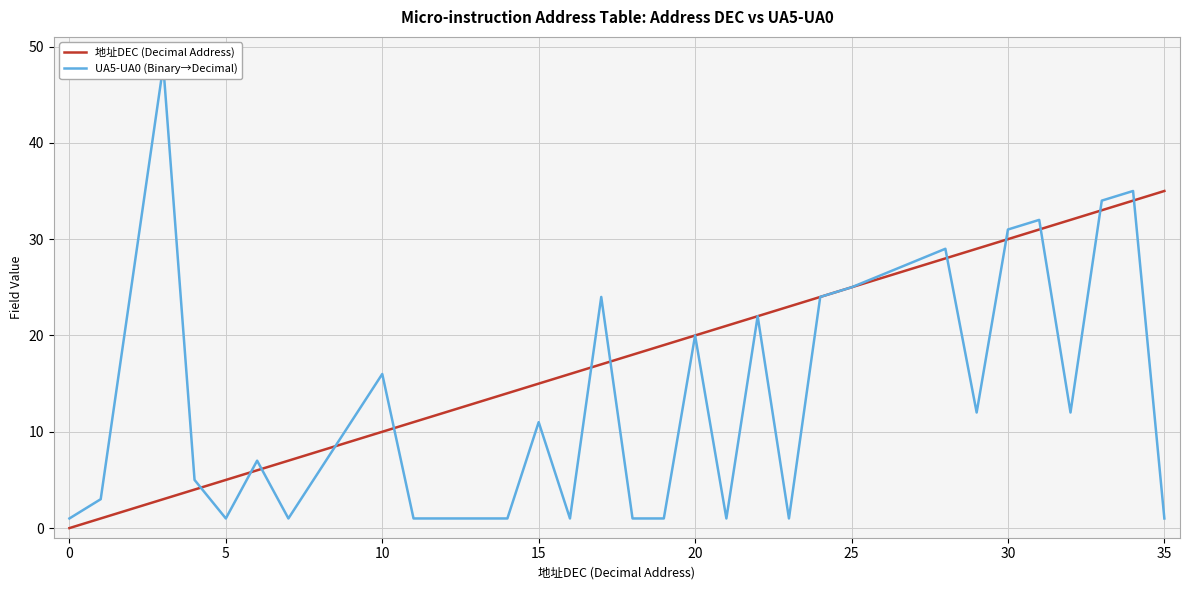

Is it true that 地址DEC (Decimal Address) equals 3 at 15?

False